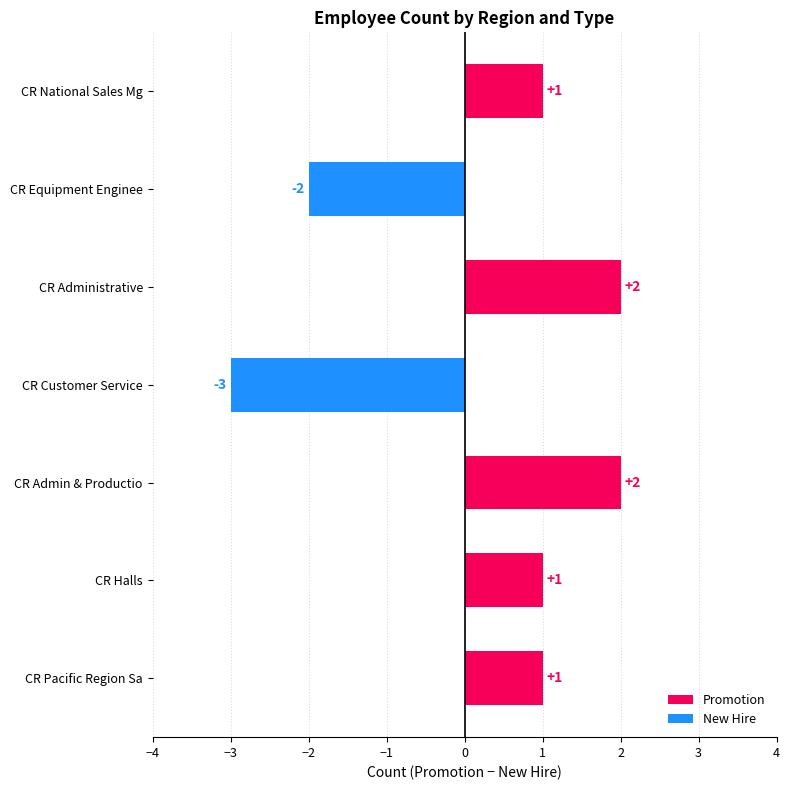

How many distinct data groups are displayed?

1